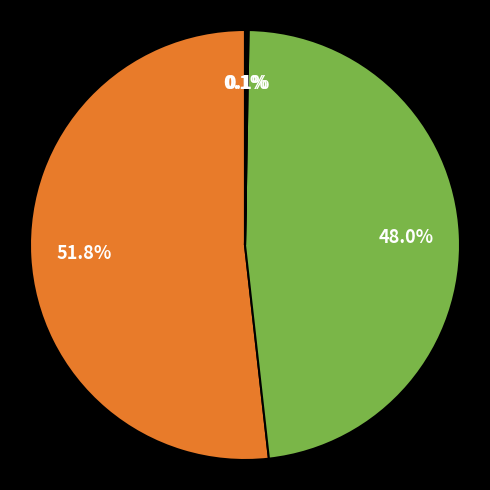

Does any single category account for the majority?

Yes